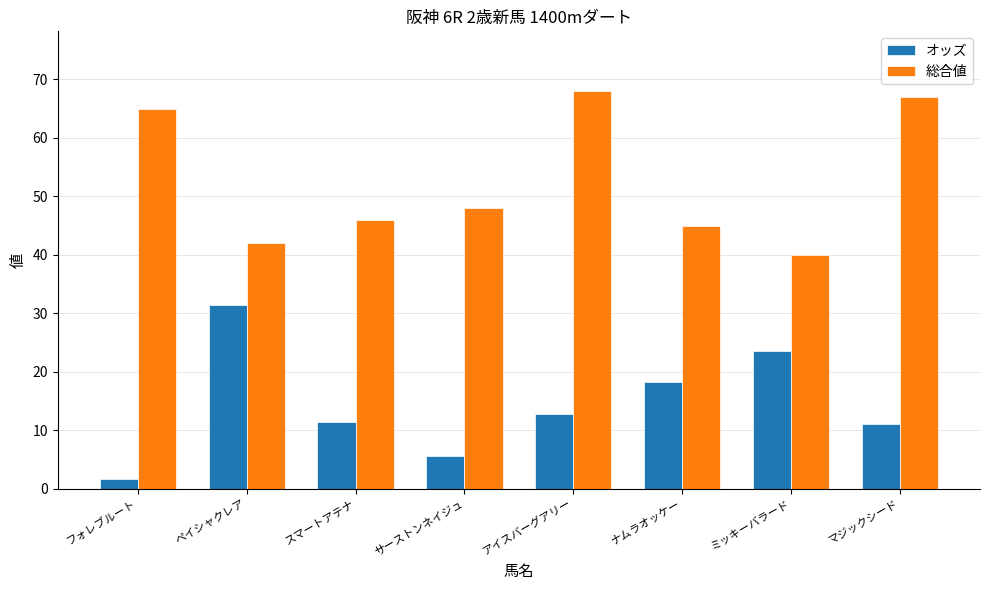

What are all the series names shown in the legend?

オッズ, 総合値